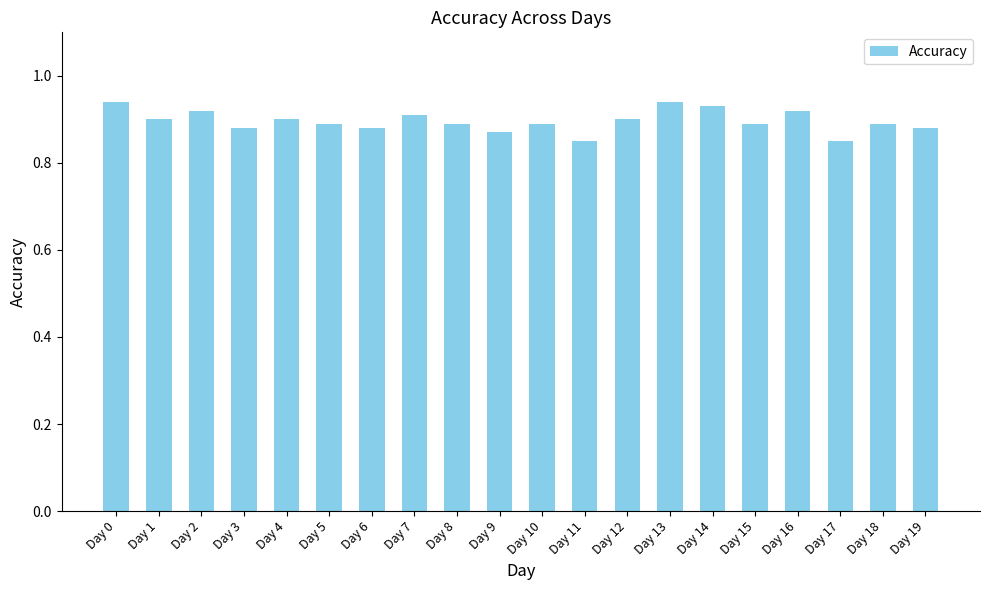

True or false: the data shows 1.5 at Day 19.

False